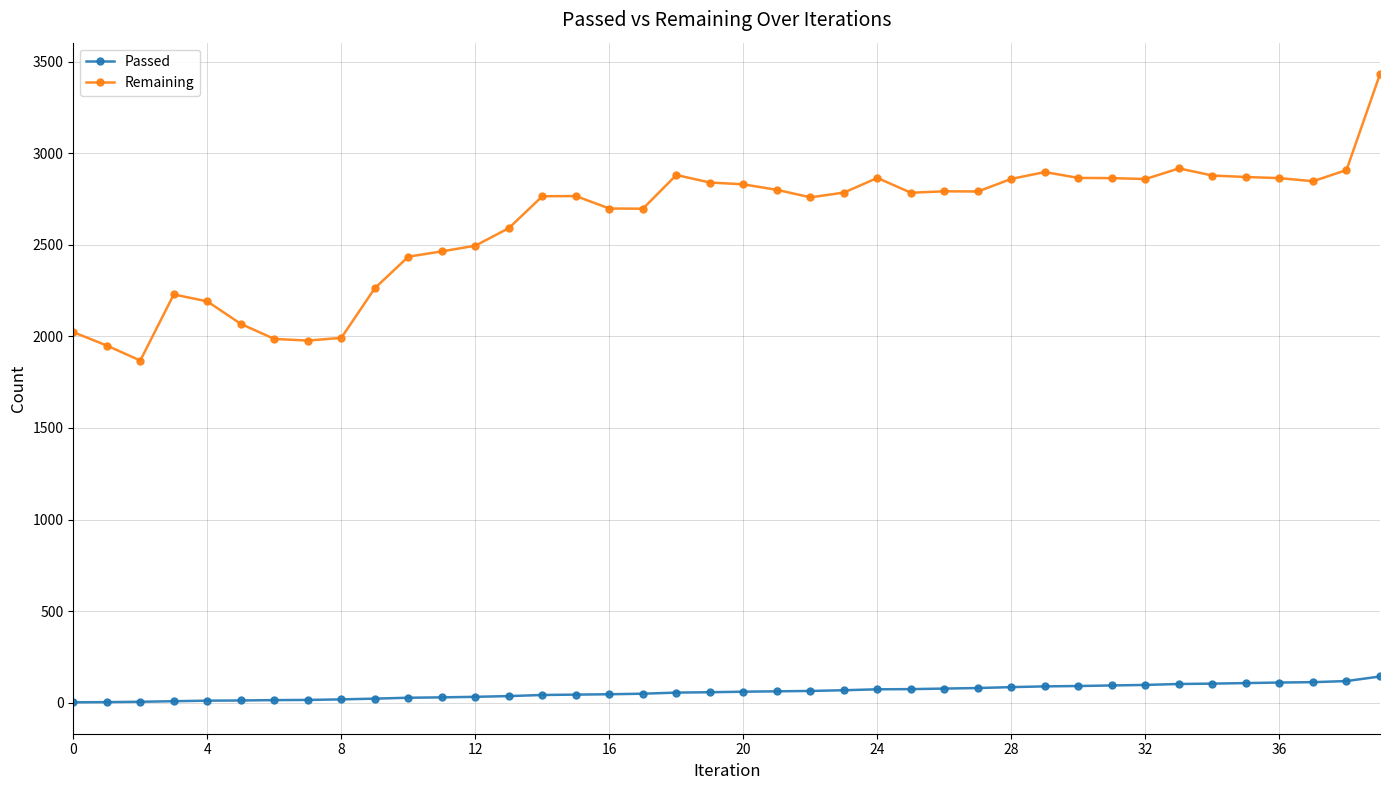

How many values in the Passed series are below 60?

20